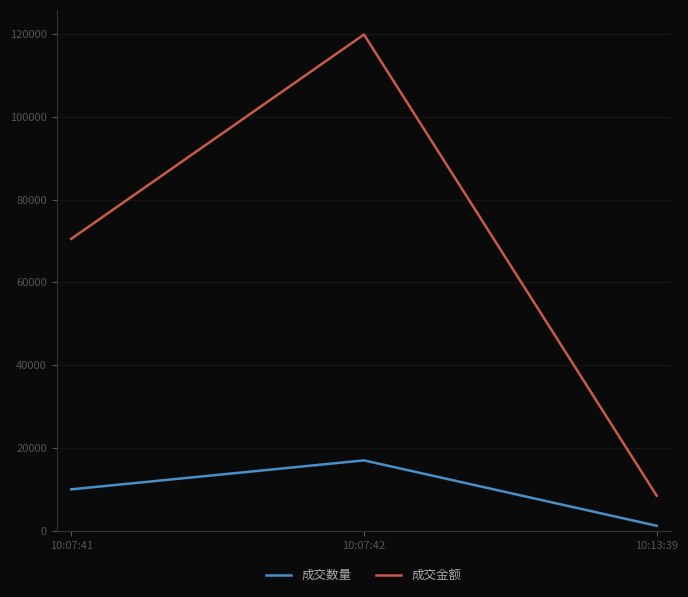

Reading left to right, extract all data points from this chart.

成交数量: 10:07:41=10000	10:07:42=17000	10:13:39=1200
成交金额: 10:07:41=70500	10:07:42=119850	10:13:39=8460